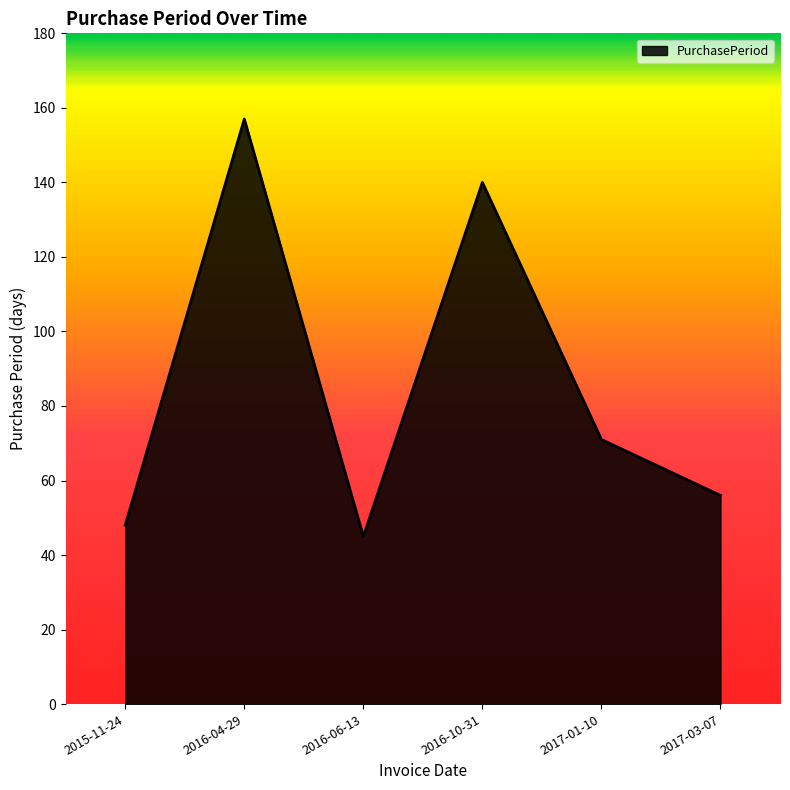

What value does the data have at 2017-03-07?

56